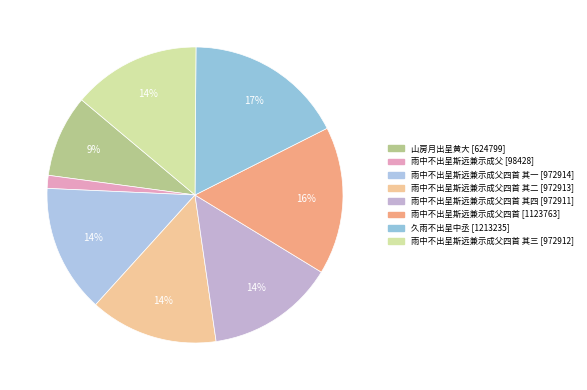

Is there any slice that represents more than half of the pie?

No